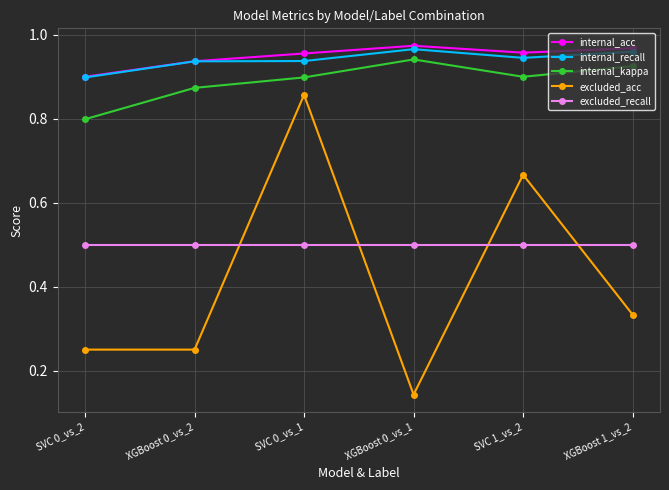

True or false: internal_recall has more than 2 points higher than both neighbors.

False